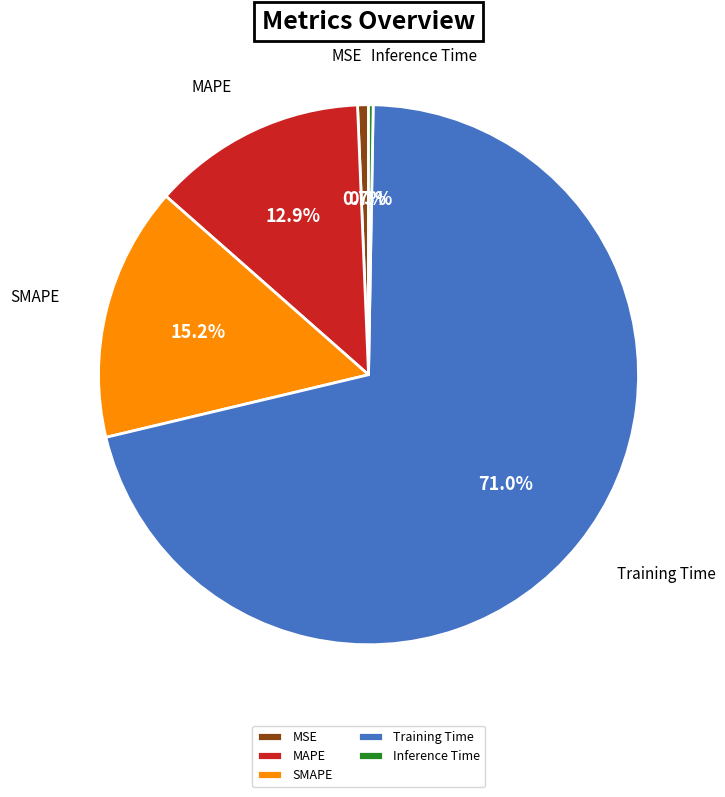

What is the majority slice?

Training Time